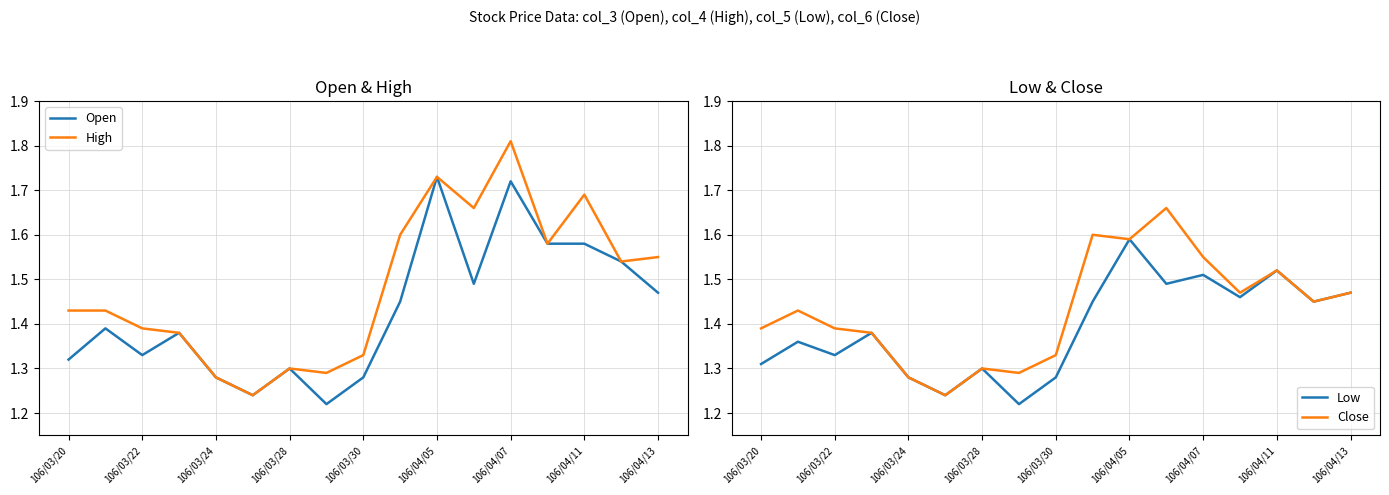

How many data points does each series have?

17